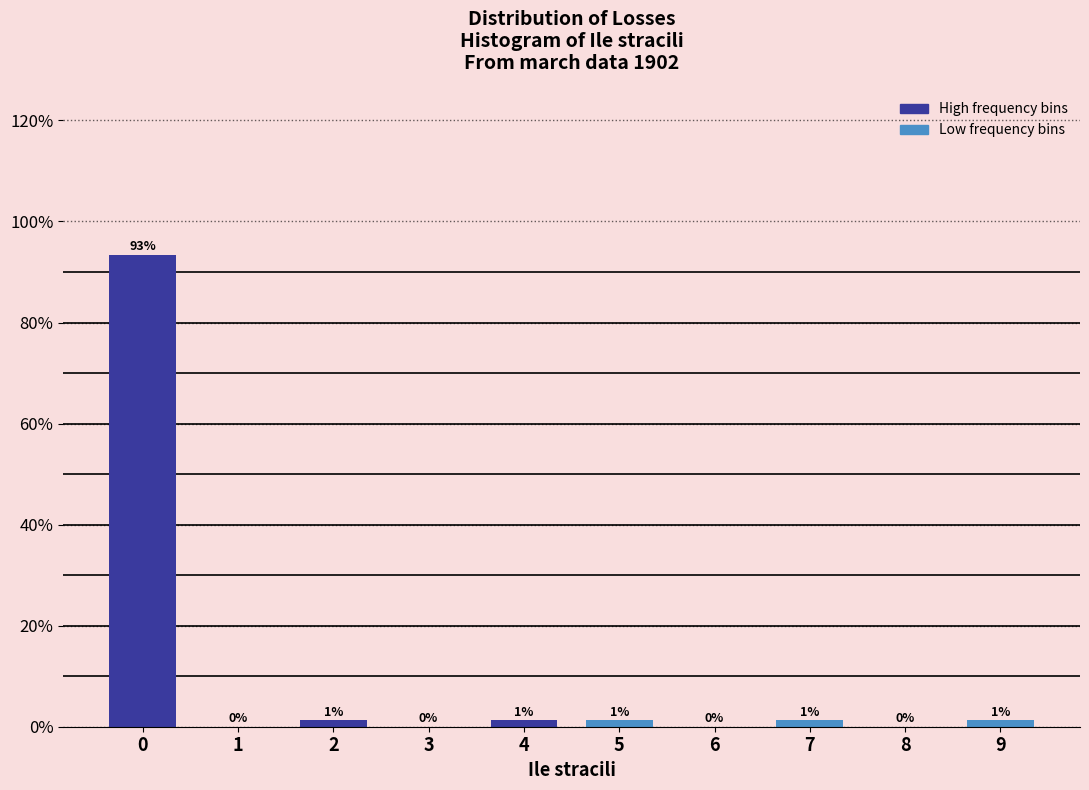

True or false: the data shows 0.0 at 8.

True